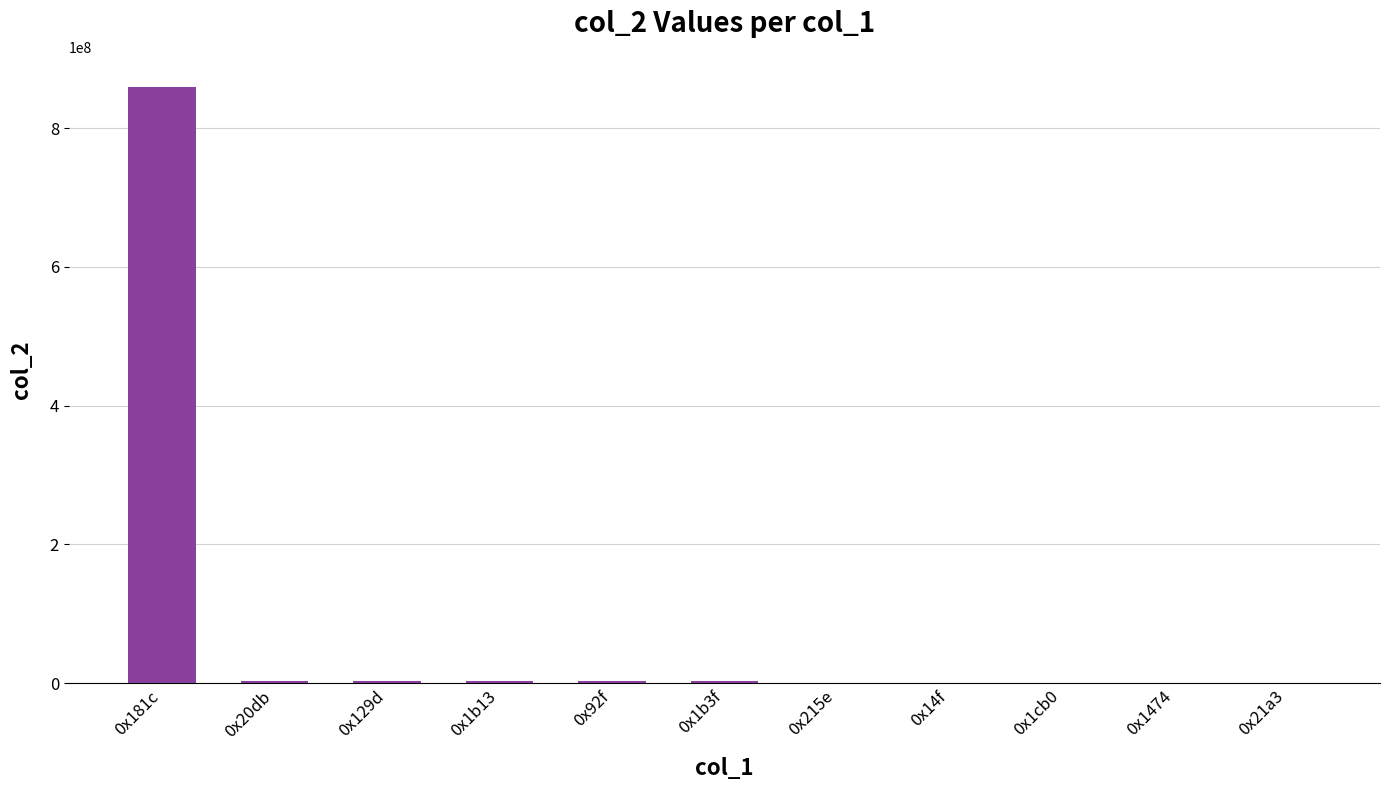

What is the change in value from 0x181c to 0x1b13?

-855901437